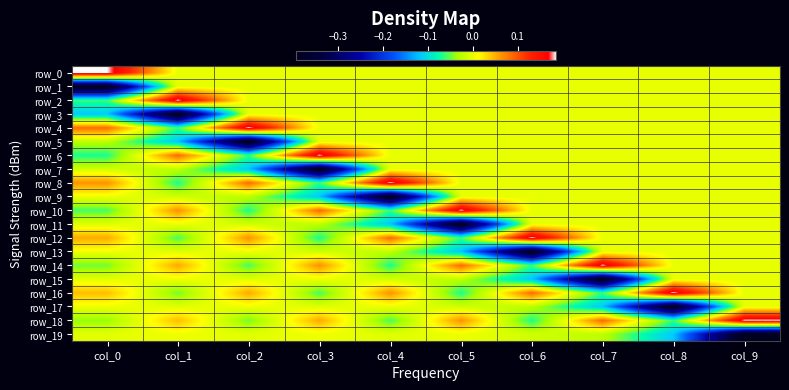

At col_2, list the series in order from smallest to largest.

row_5, row_7, row_10, row_6, row_14, row_18, row_9, row_11, row_15, row_19, row_0, row_1, row_2, row_3, row_13, row_17, row_16, row_12, row_8, row_4